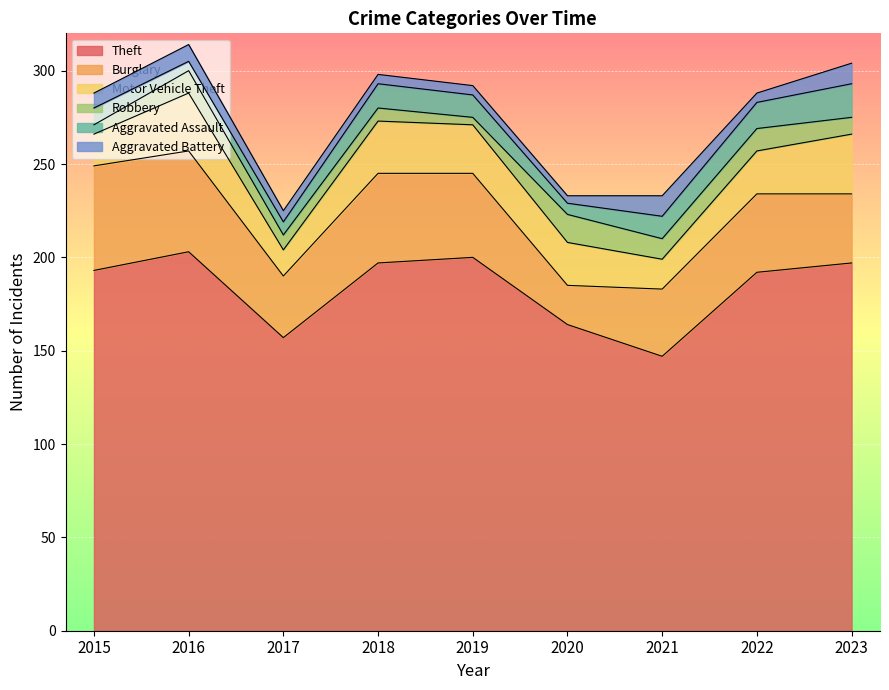

At which category does Theft reach its first local valley?

2017